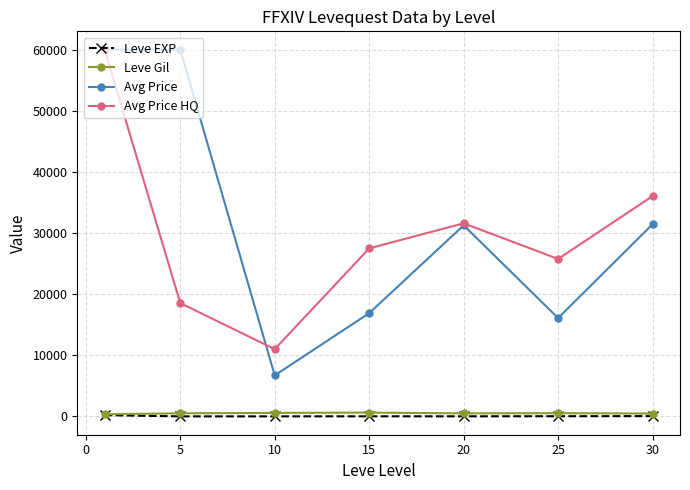

How many interior local valleys does the Avg Price series have?

2